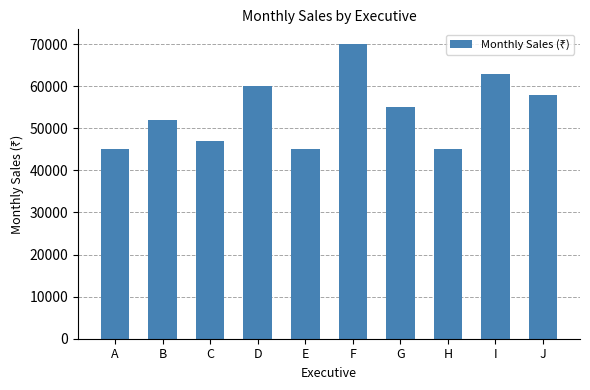

At which label is the value closest to 57500?

J